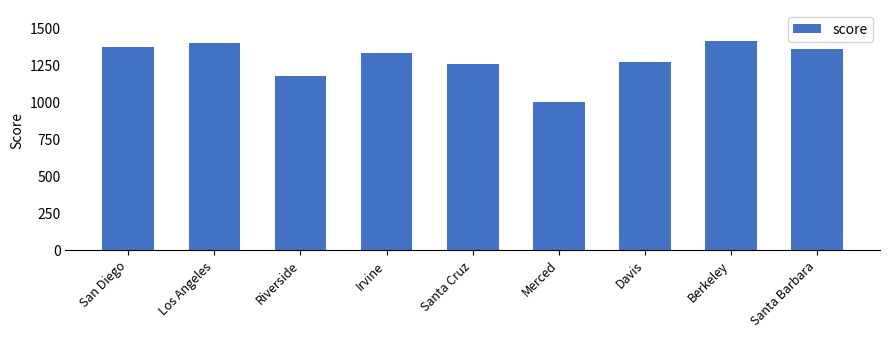

Reading left to right, what are all the values shown in this chart?

1370	1400	1175	1332	1260	1000	1270	1410	1355